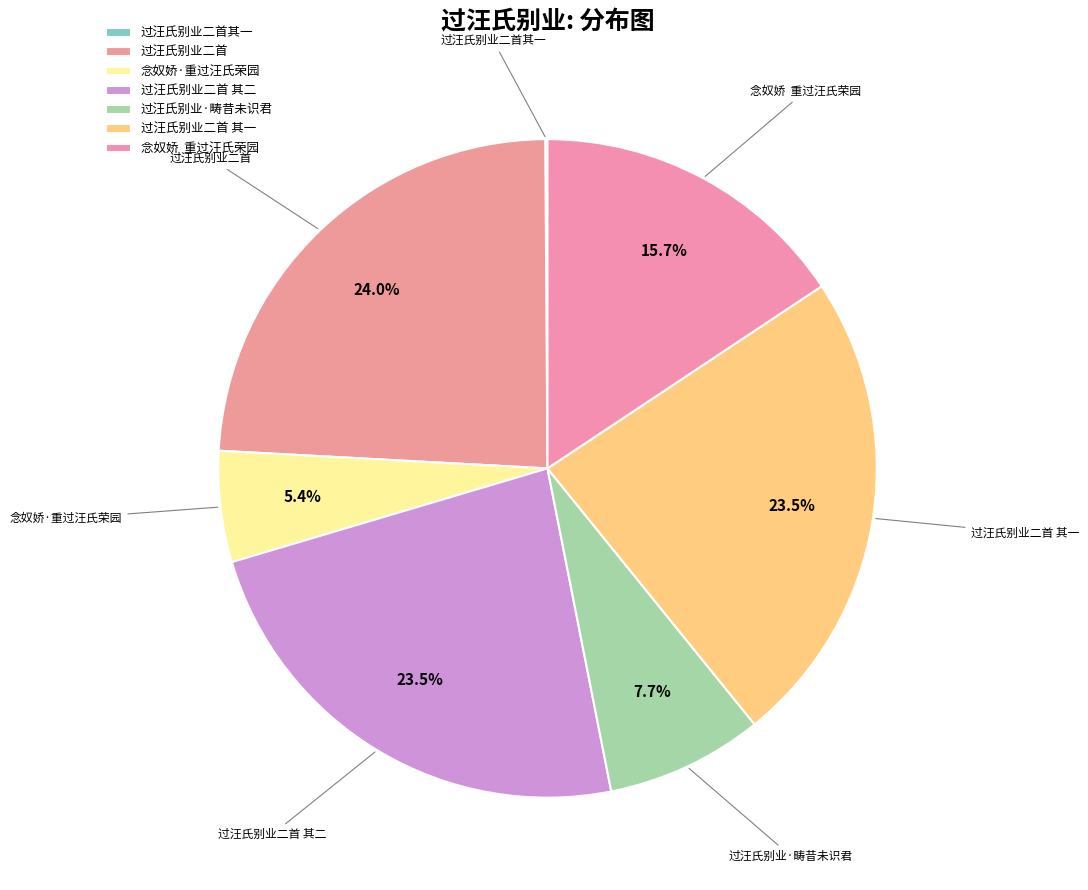

Is the sum of 过汪氏别业二首 and 过汪氏别业二首其一 greater than half?

No